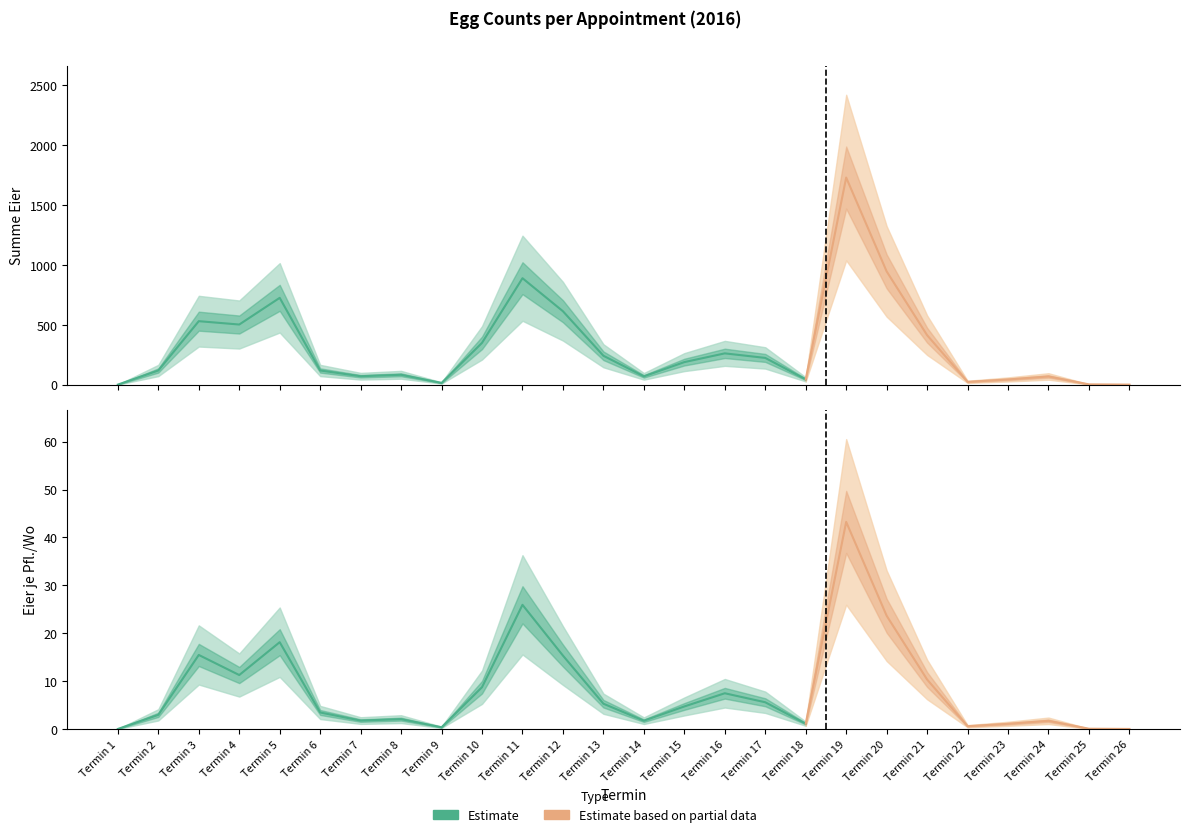

Which category has the lowest value across all series?

Termin 1